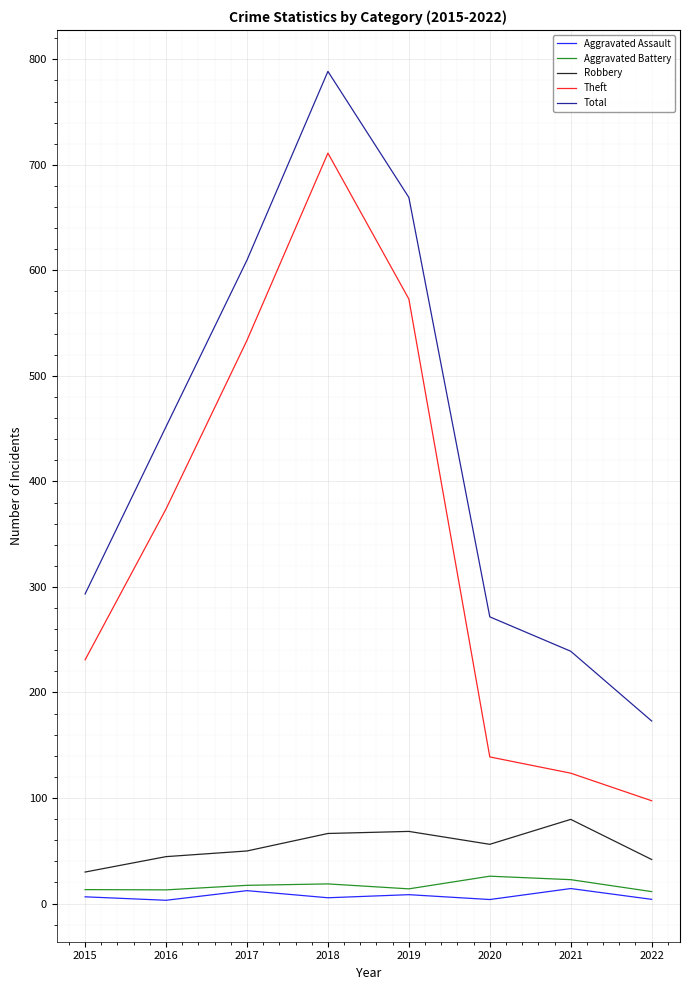

At 2018, list the series in order from largest to smallest.

Total, Theft, Robbery, Aggravated Battery, Aggravated Assault